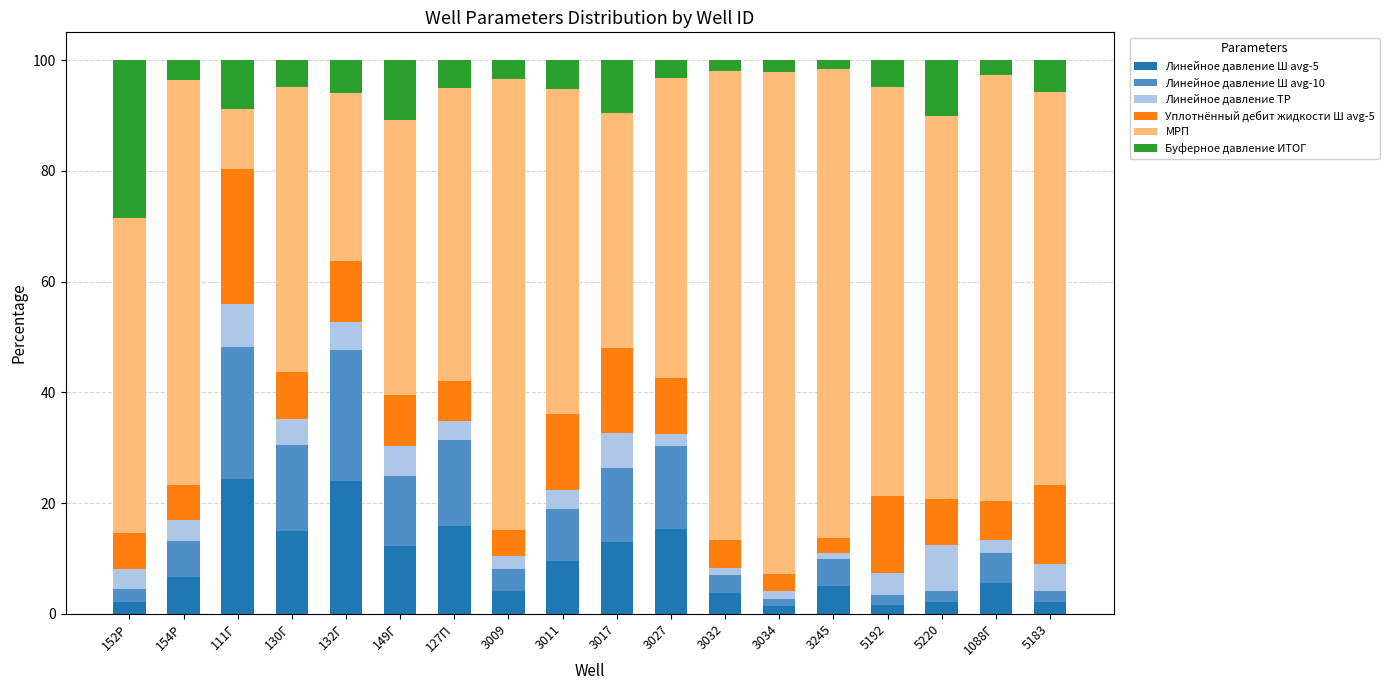

What is the sum of all Линейное давление Ш avg-5 values?

163.1